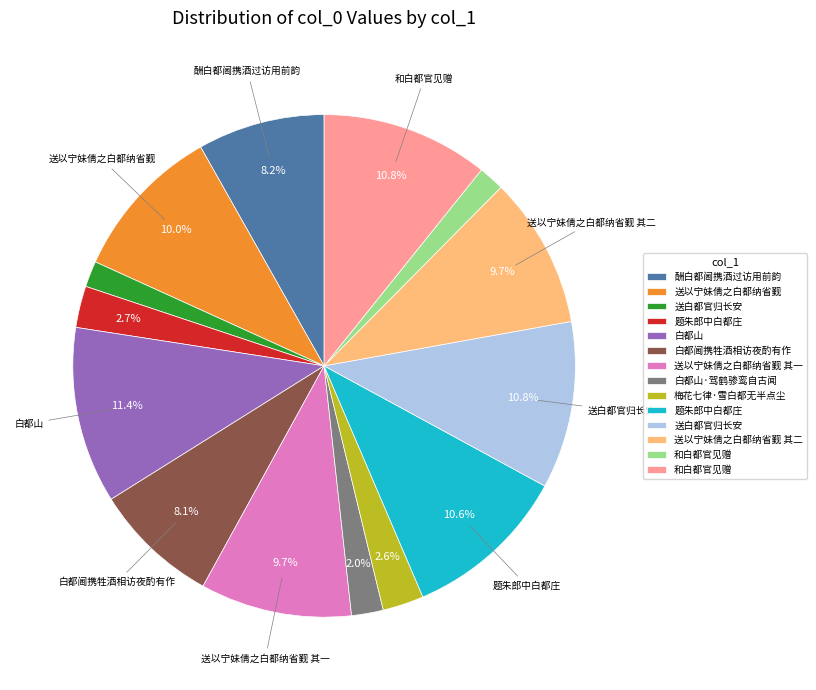

Does any single category account for the majority?

No